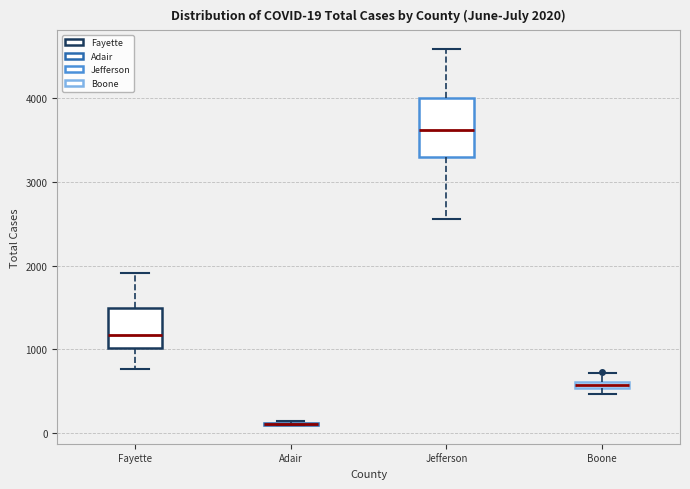

Comparing the boxes themselves (not the whiskers), which one is the tallest?

Jefferson